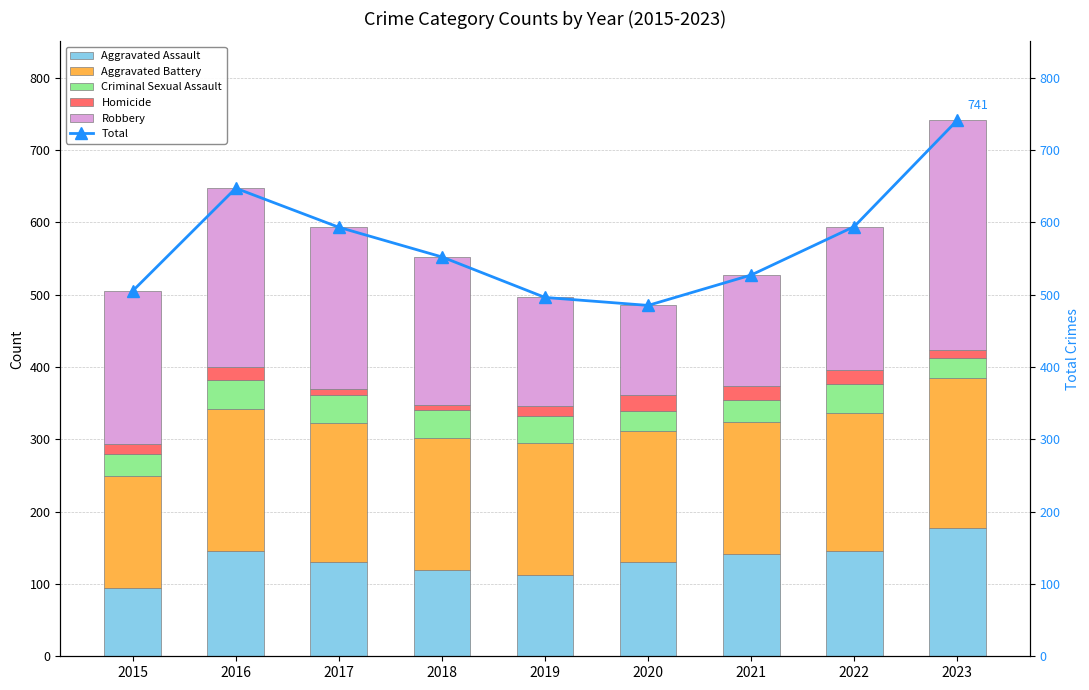

Reading right to left, transcribe all the data shown in this chart.

Aggravated Assault: 177	146	142	131	113	119	131	146	95
Aggravated Battery: 208	190	182	180	182	183	191	196	154
Criminal Sexual Assault: 27	40	30	28	37	38	39	40	31
Homicide: 12	20	20	22	14	8	8	18	13
Robbery: 317	198	153	124	150	204	224	247	212
Total: 741	594	527	485	496	552	593	647	505